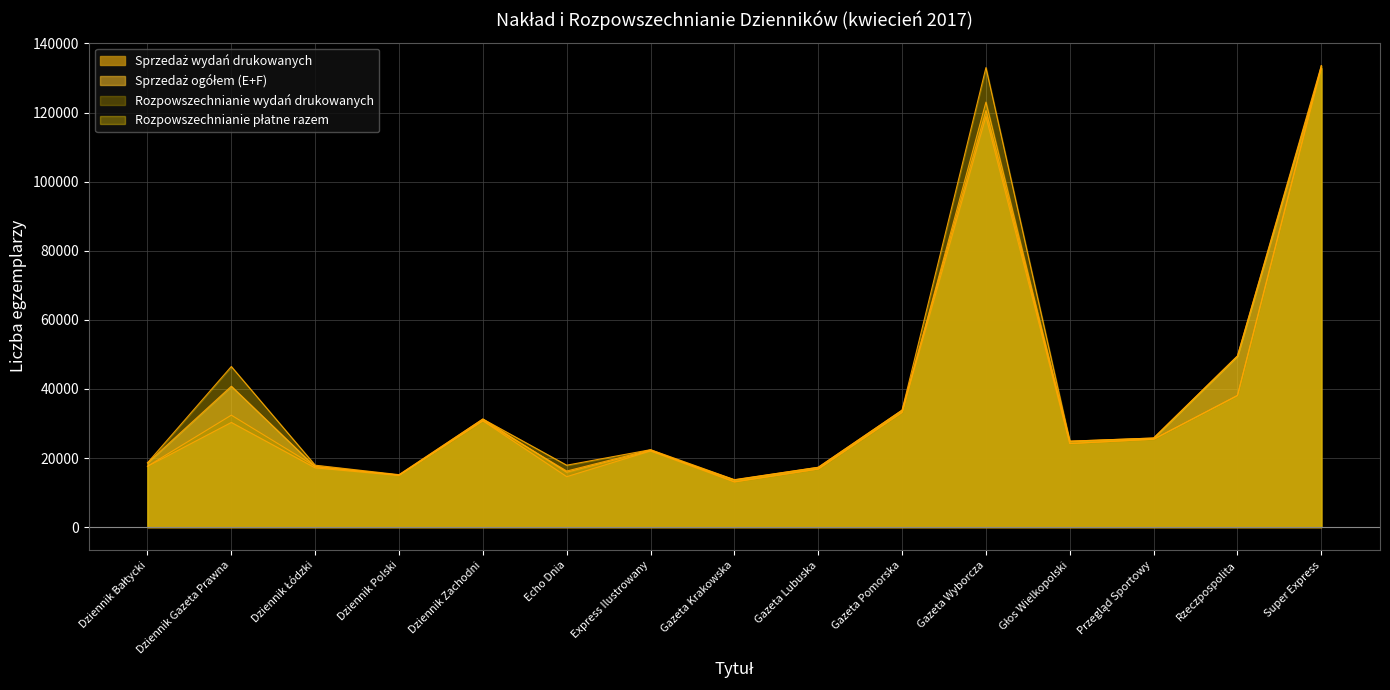

How many data points does each series have?

15